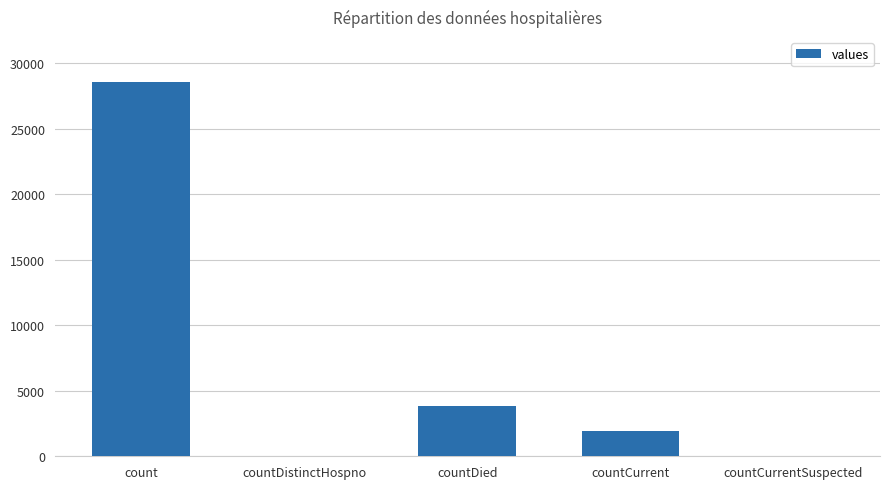

The value at countCurrentSuspected is 0. True or false?

True